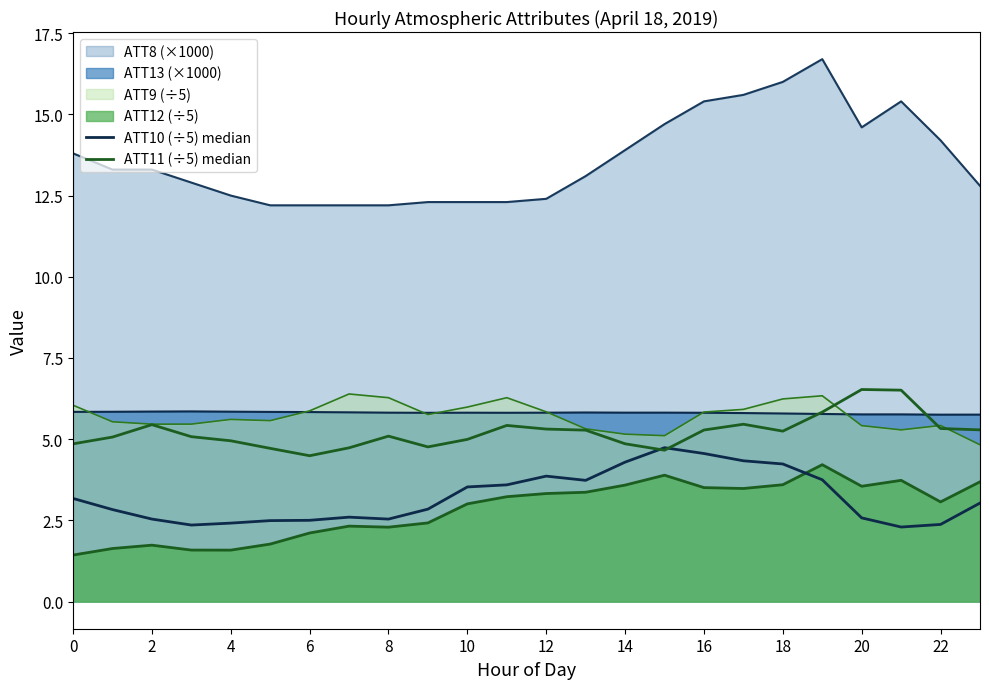

True or false: ATT11 (÷5) median and ATT10 (÷5) median intersect in this chart.

True